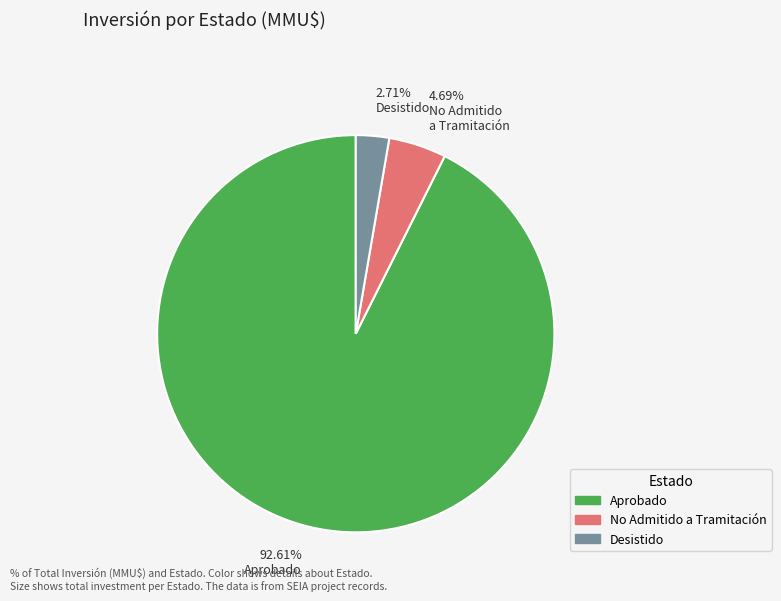

Is there a majority slice in this chart?

Yes